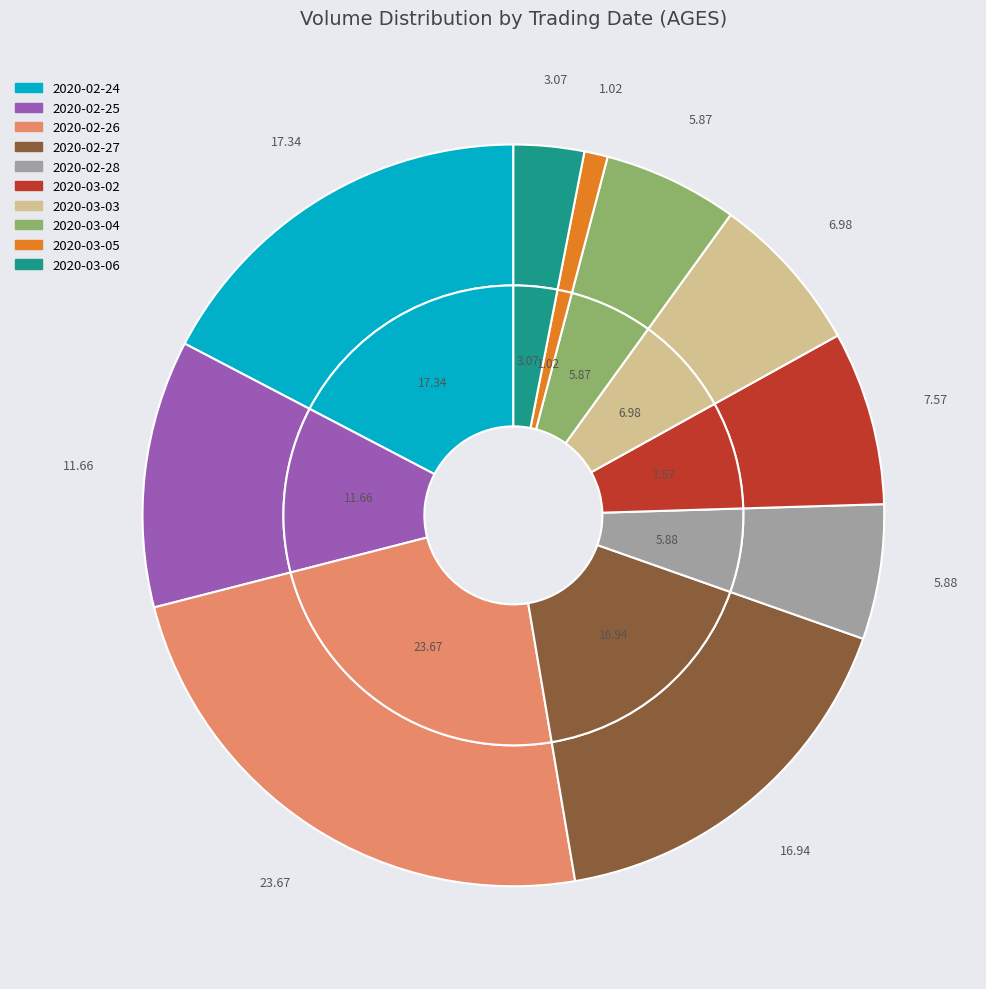

What is the ratio of the value at 2020-03-02 to the value at 2020-03-05?

7.4